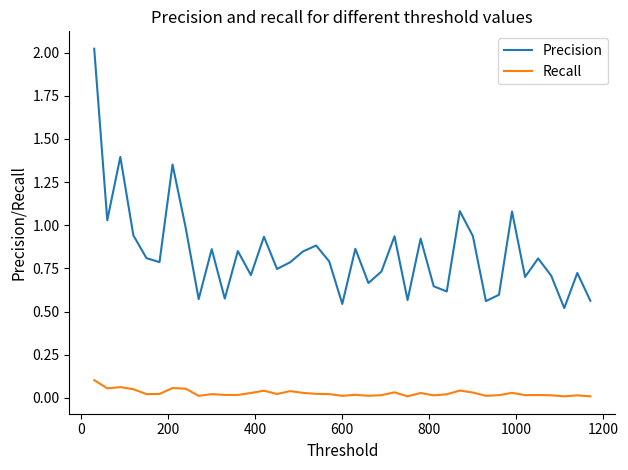

Which series has the widest spread of values?

Precision